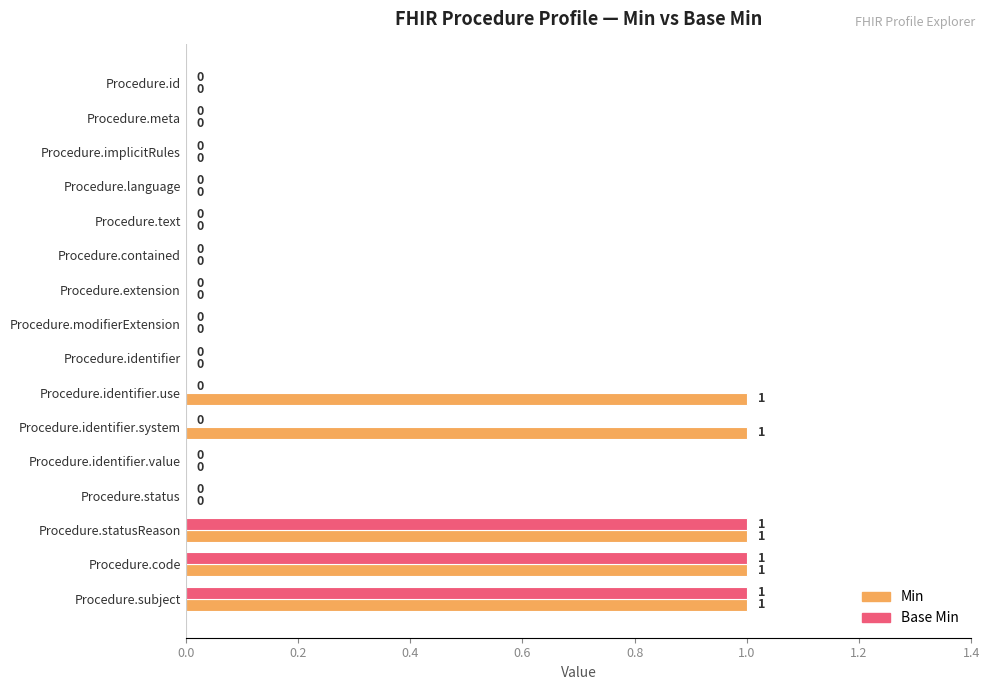

Which series has the largest total across all categories?

Min